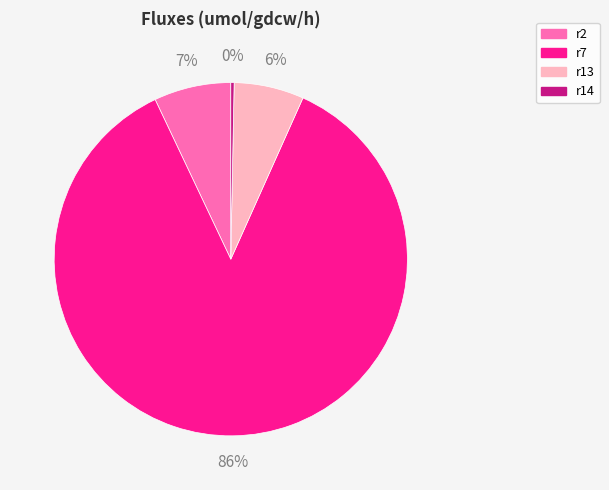

What is the largest slice in the pie chart?

r7